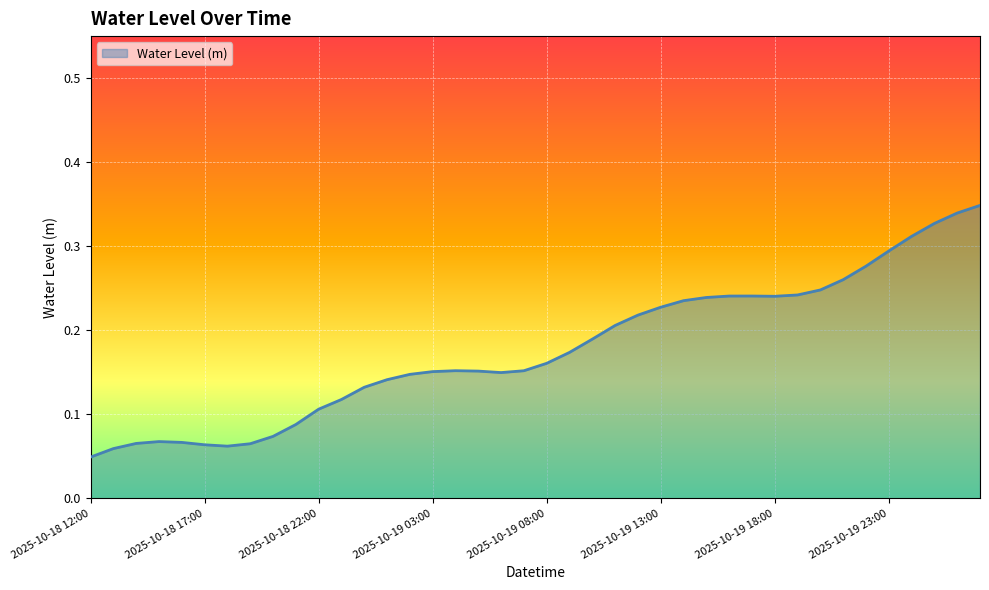

Does the chart have visible grid lines?

Yes